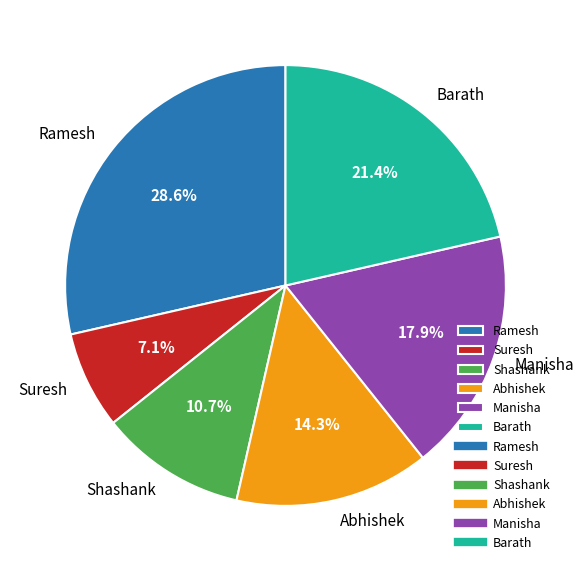

The Abhishek slice represents 26% of the pie. True or false?

False